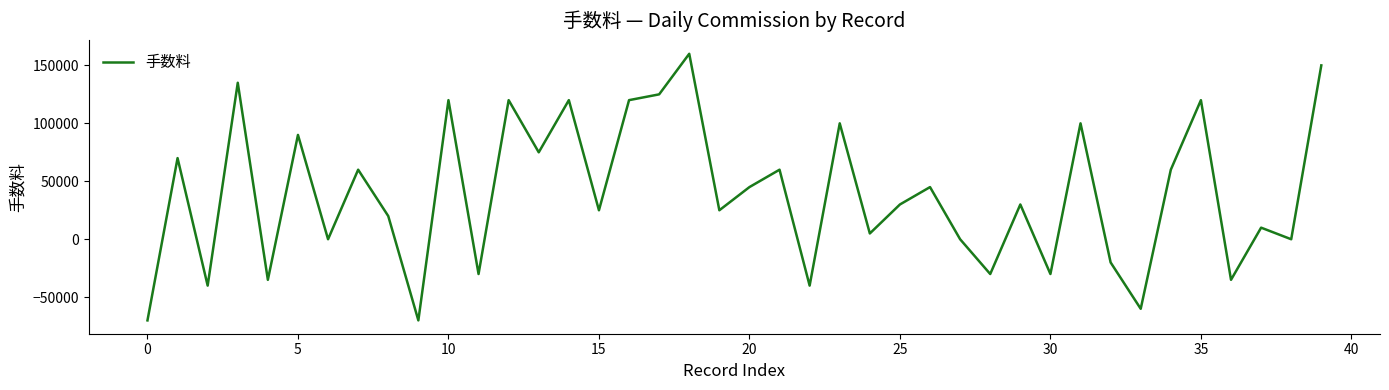

How many series are shown in this chart?

1